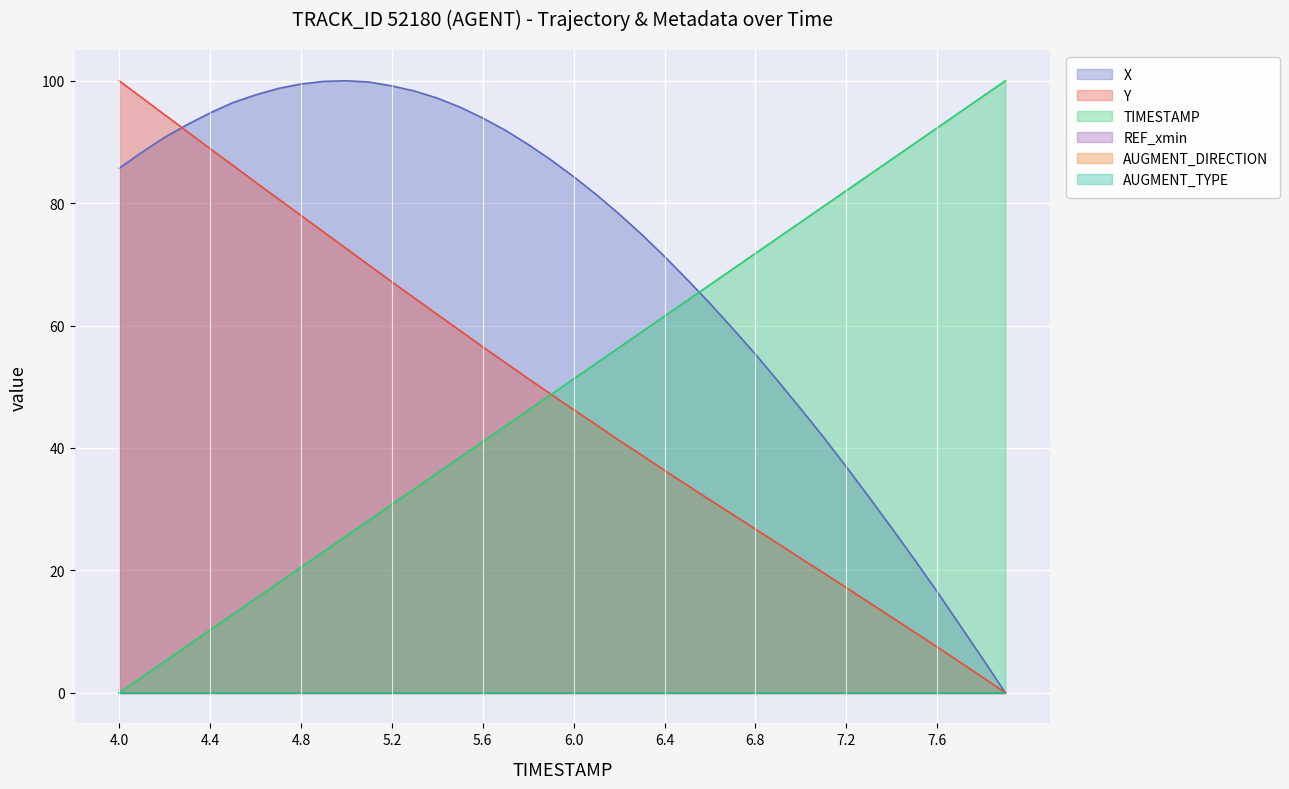

True or false: TIMESTAMP has more than 0 interior local peaks.

False